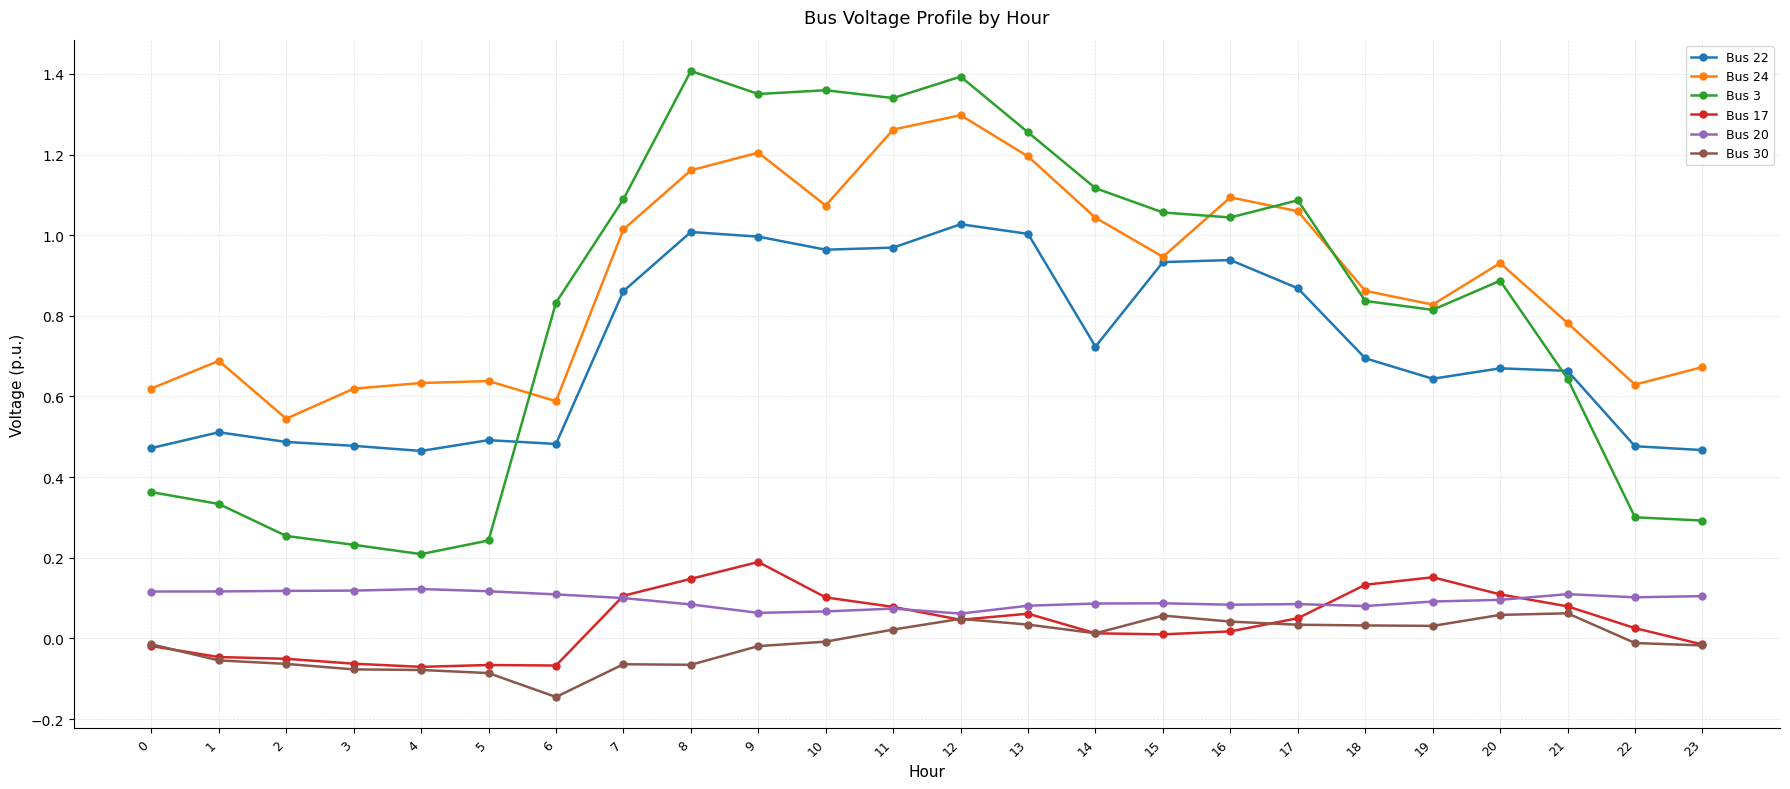

The value of Bus 20 at 16 is 0.1. True or false?

True